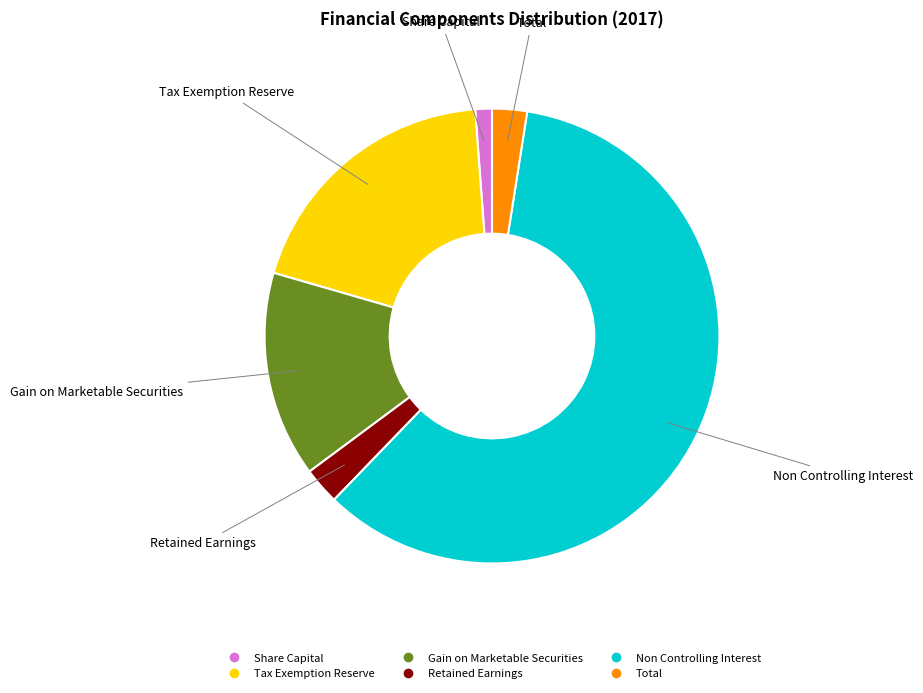

Is there any slice that represents more than half of the pie?

Yes